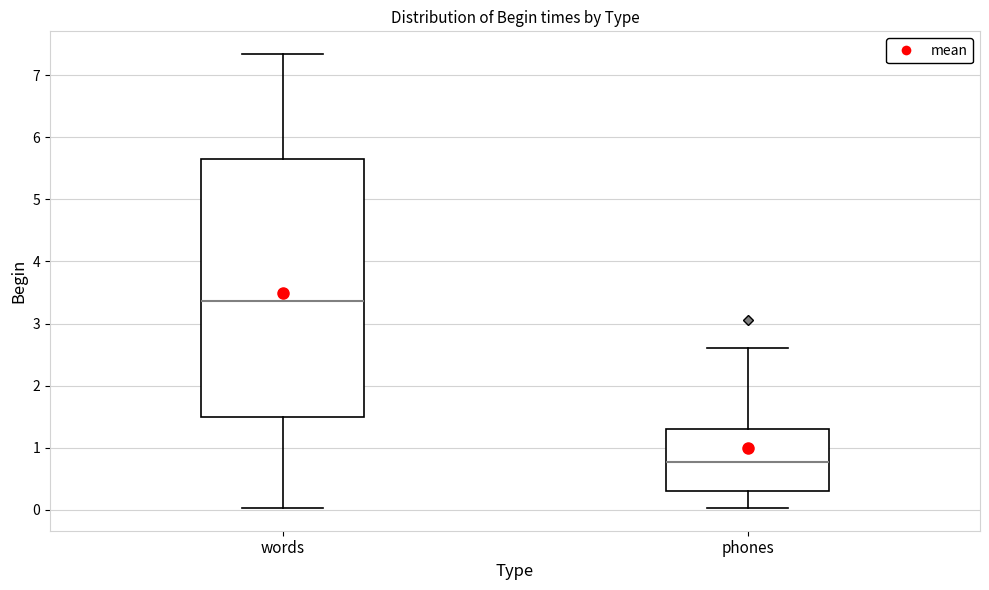

Which box is the tallest, from its lower edge to its upper edge?

words